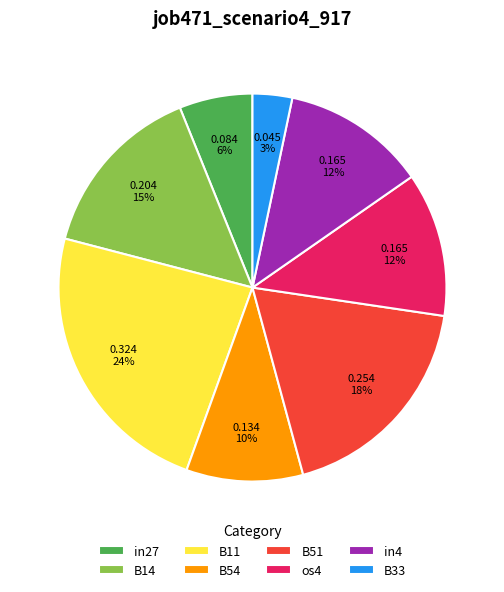

Which category has the biggest portion of the pie?

B11